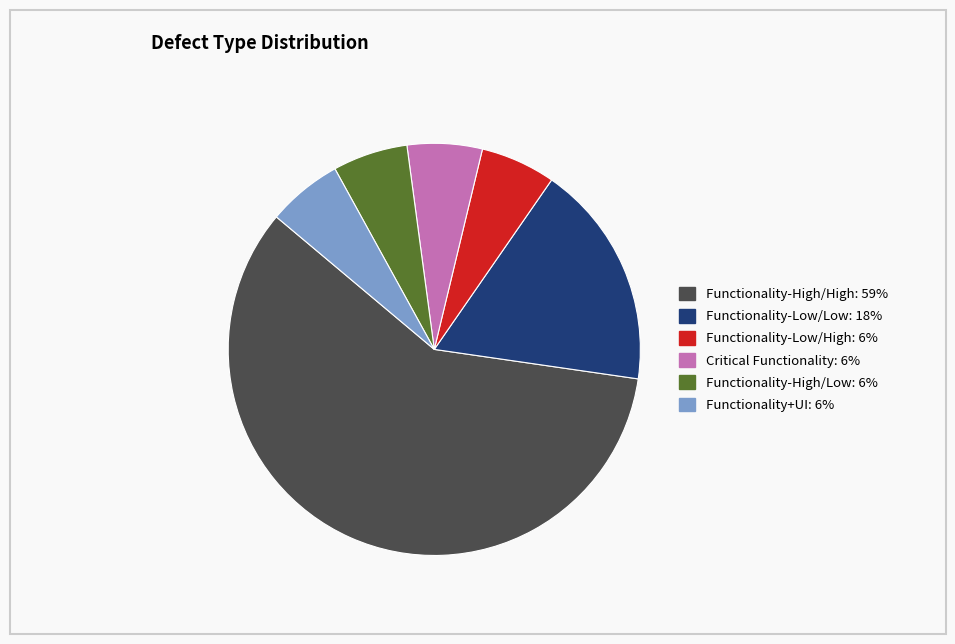

Is there a majority slice in this chart?

Yes